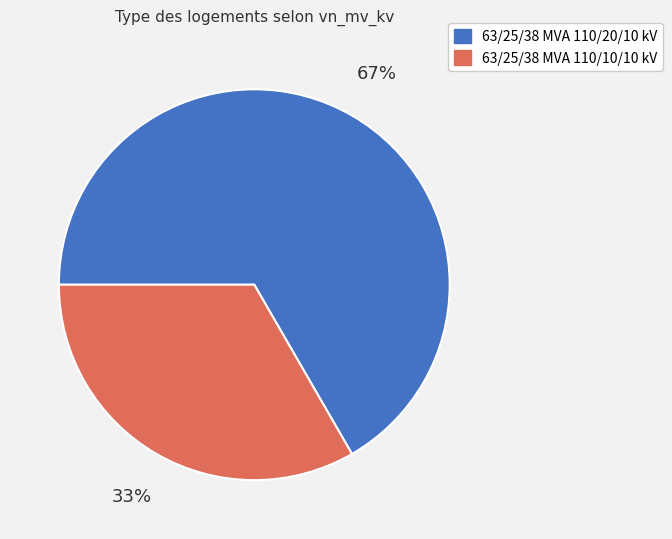

Approximately how many times larger is the value at 63/25/38 MVA 110/20/10 kV compared to 63/25/38 MVA 110/10/10 kV?

2.0